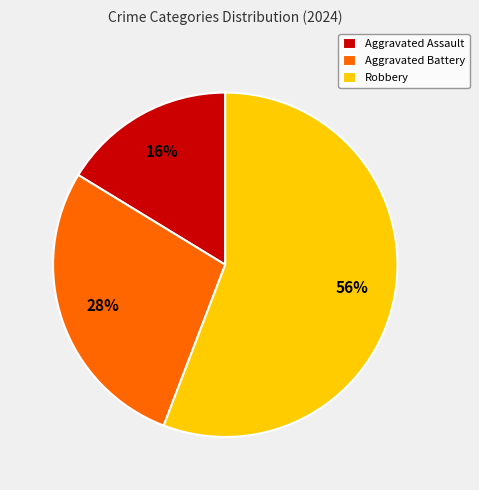

True or false: Aggravated Battery accounts for 38% of the total.

False